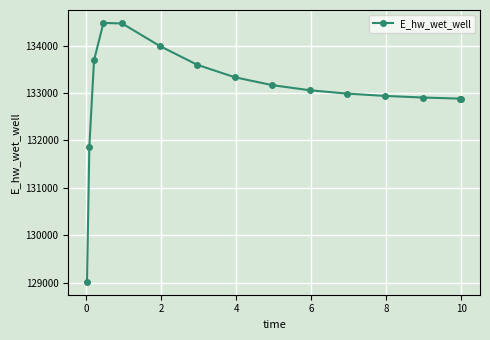

What is the value of the 7th point from the left?

133597.7